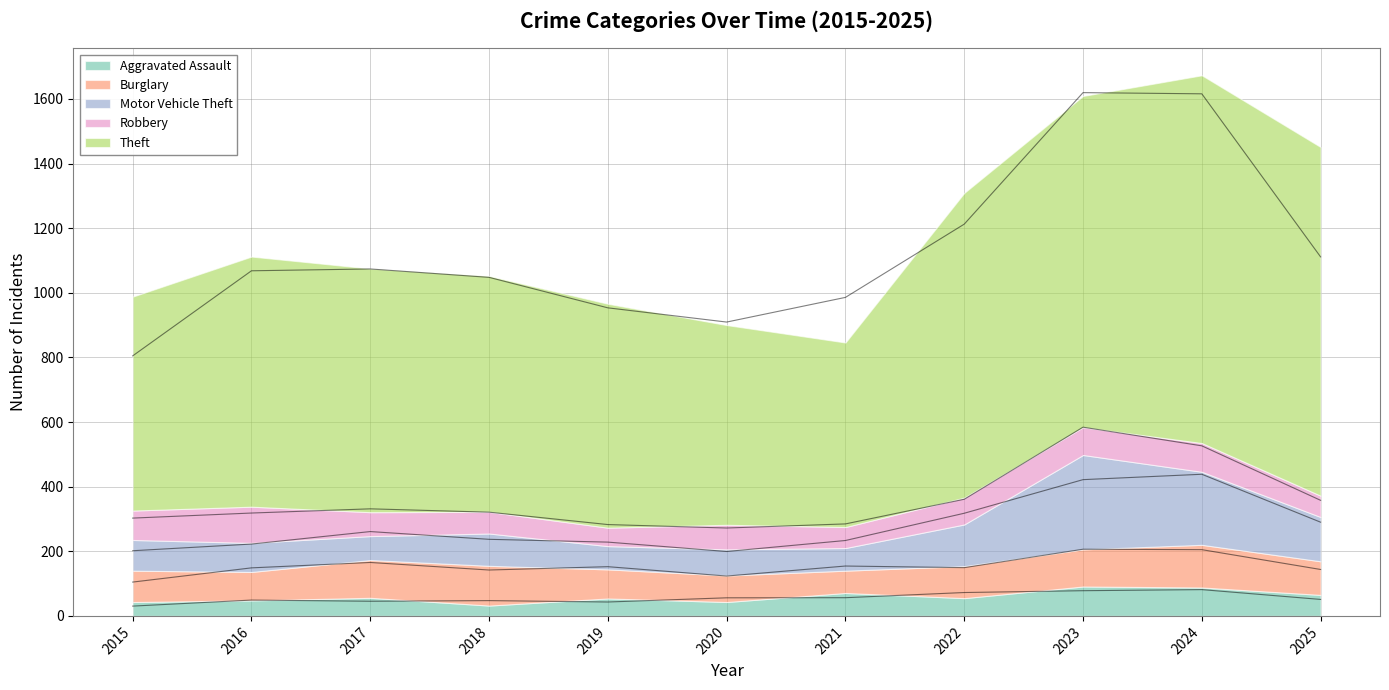

True or false: Burglary has a value of 205 at 2018.

False